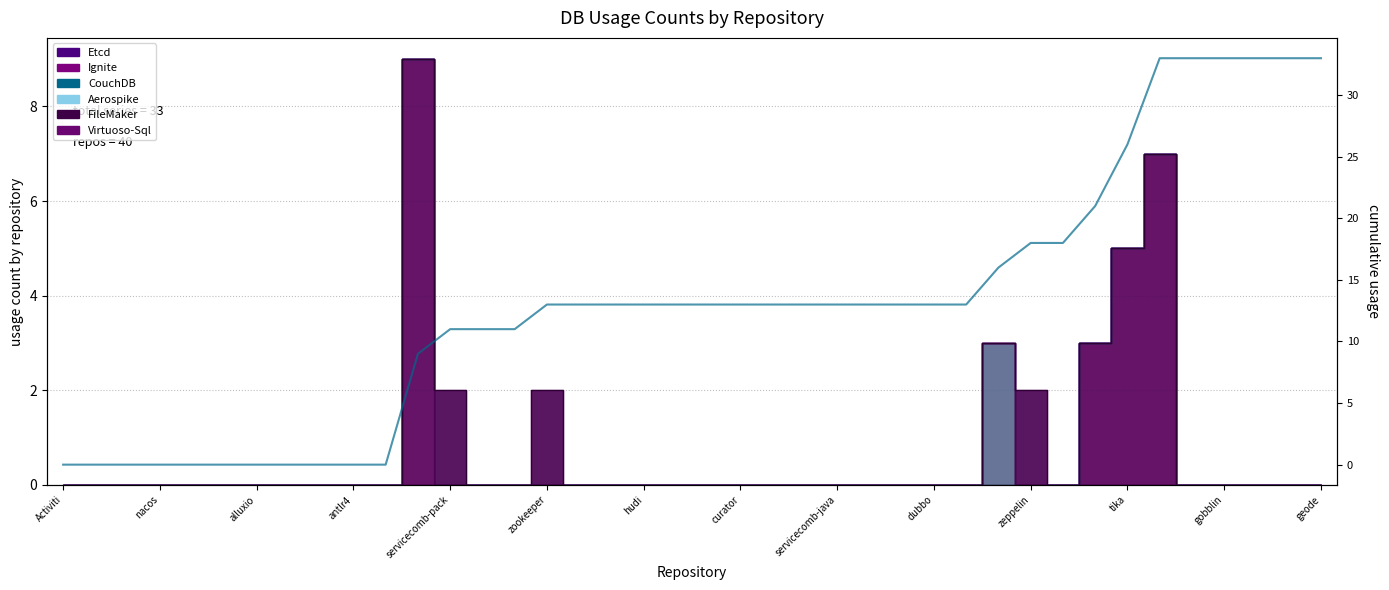

How many lines are shown in the chart?

1